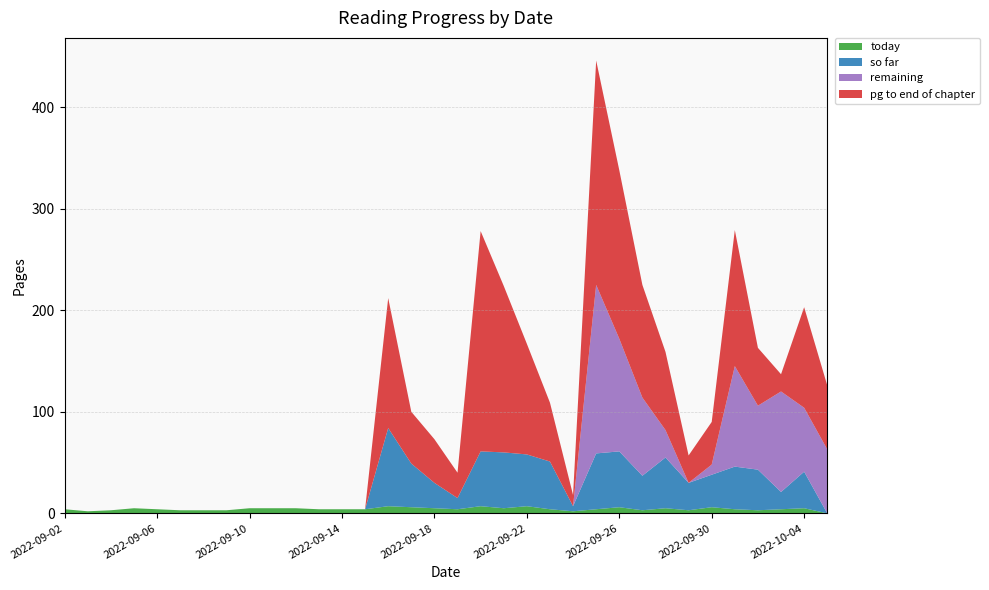

Reading left to right, what are all the values shown in this chart?

today: 4	2	3	5	4	3	3	3	5	5	5	4	4	4	7	6	5	4	7	5	7	4	2	4	6	3	5	3	6	4	3	4	5	0
so far: 0	0	0	0	0	0	0	0	0	0	0	0	0	0	77	43	25	11	54	55	51	47	5	55	55	34	50	27	32	42	40	17	36	0
remaining: 0	0	0	0	0	0	0	0	0	0	0	0	0	0	0	0	0	0	0	0	0	0	0	166	111	77	27	0	10	99	63	99	63	63
pg to end of chapter: 0	0	0	0	0	0	0	0	0	0	0	0	0	0	128	51	43	25	217	164	109	58	11	221	166	111	77	27	42	134	57	17	99	63